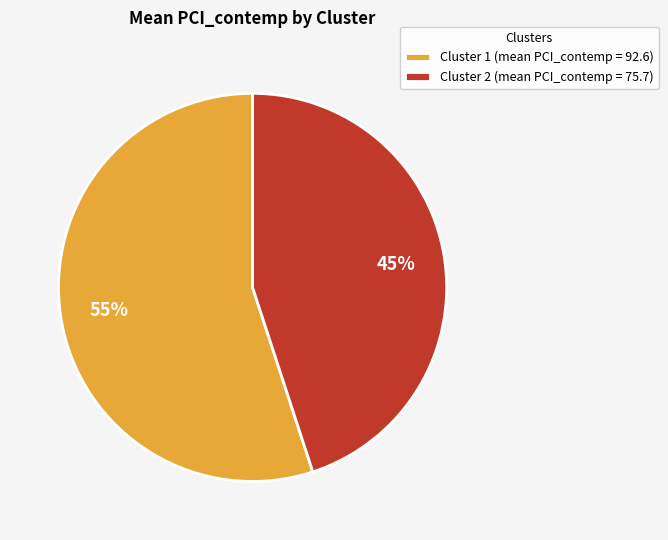

What percentage is the Cluster 2 (mean PCI_contemp = 75.7) slice, to the nearest percent?

45%